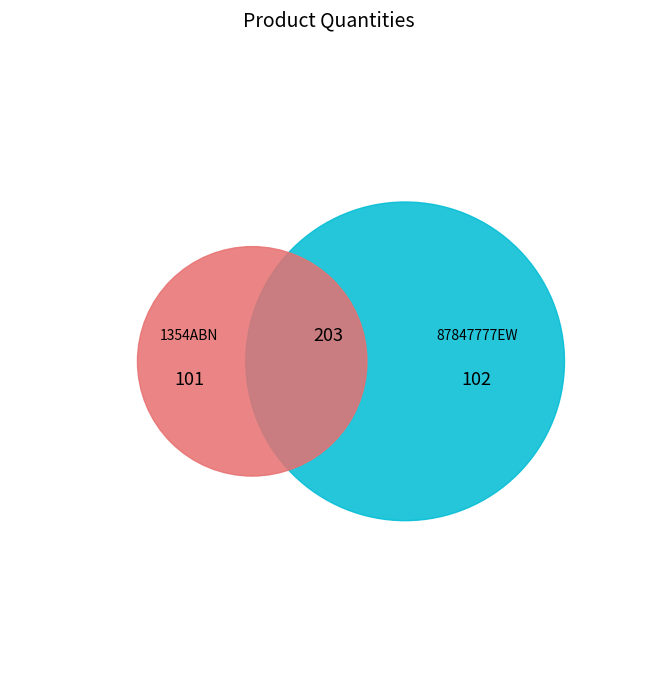

Which category has the biggest portion of the pie?

87847777EW